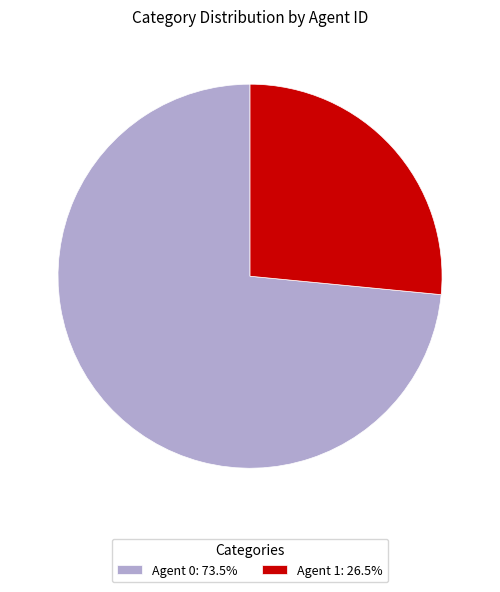

What is the ratio of the value at Agent 0: 73.5% to the value at Agent 1: 26.5%?

2.8